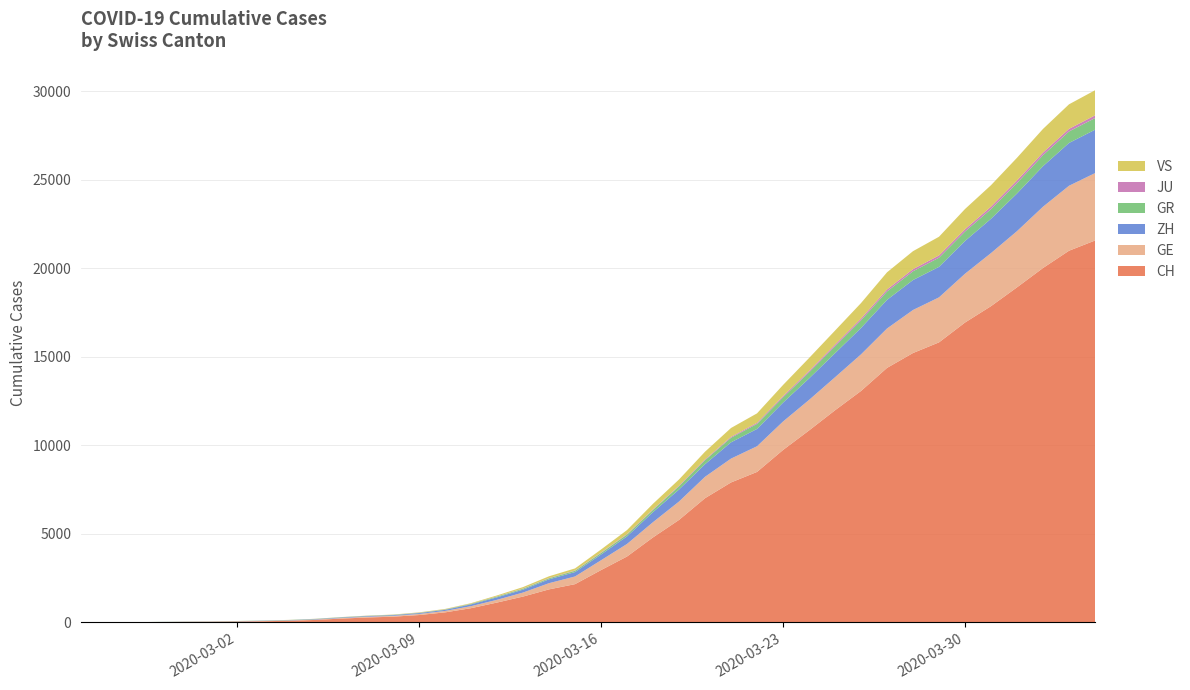

Reading left to right, extract all data points from this chart.

CH: 0=0	1=4	2=8	3=20	4=30	5=36	6=50	7=69	8=97	9=142	10=219	11=280	12=327	13=419	14=570	15=807	16=1125	17=1463	18=1869	19=2164	20=2958	21=3726	22=4805	23=5792	24=7019	25=7909	26=8503	27=9742	28=10845	29=11985	30=13076	31=14379	32=15220	33=15822	34=16942	35=17867	36=18930	37=20022	38=20998	39=21574
GE: 0=0	1=1	2=1	3=5	4=9	5=10	6=11	7=14	8=16	9=20	10=30	11=43	12=45	13=60	14=80	15=114	16=155	17=227	18=350	19=434	20=555	21=709	22=861	23=1039	24=1209	25=1347	26=1450	27=1607	28=1724	29=1865	30=2068	31=2226	32=2431	33=2542	34=2756	35=2998	36=3174	37=3461	38=3669	39=3807
ZH: 0=0	1=0	2=2	3=2	4=6	5=7	6=10	7=13	8=15	9=23	10=29	11=34	12=40	13=49	14=62	15=101	16=140	17=163	18=218	19=250	20=326	21=429	22=568	23=679	24=711	25=919	26=978	27=1067	28=1213	29=1358	30=1490	31=1617	32=1691	33=1723	34=1849	35=1937	36=2126	37=2290	38=2418	39=2451
GR: 0=0	1=2	2=2	3=6	4=6	5=6	6=9	7=9	8=12	9=14	10=16	11=17	12=18	13=18	14=22	15=31	16=43	17=53	18=56	19=71	20=84	21=101	22=128	23=182	24=226	25=258	26=284	27=300	28=343	29=393	30=433	31=474	32=495	33=519	34=535	35=547	36=592	37=622	38=649	39=657
JU: 0=0	1=0	2=1	3=1	4=1	5=1	6=1	7=2	8=2	9=4	10=4	11=5	12=5	13=7	14=7	15=7	16=12	17=17	18=18	19=19	20=25	21=29	22=32	23=36	24=44	25=54	26=61	27=69	28=82	29=92	30=100	31=114	32=119	33=127	34=128	35=140	36=145	37=149	38=149	39=154
VS: 0=0	1=0	2=0	3=1	4=1	5=2	6=3	7=3	8=4	9=5	10=6	11=7	12=12	13=17	14=22	15=30	16=53	17=76	18=98	19=115	20=172	21=225	22=312	23=349	24=436	25=498	26=535	27=628	28=728	29=793	30=874	31=968	32=1017	33=1055	34=1144	35=1211	36=1282	37=1334	38=1385	39=1418